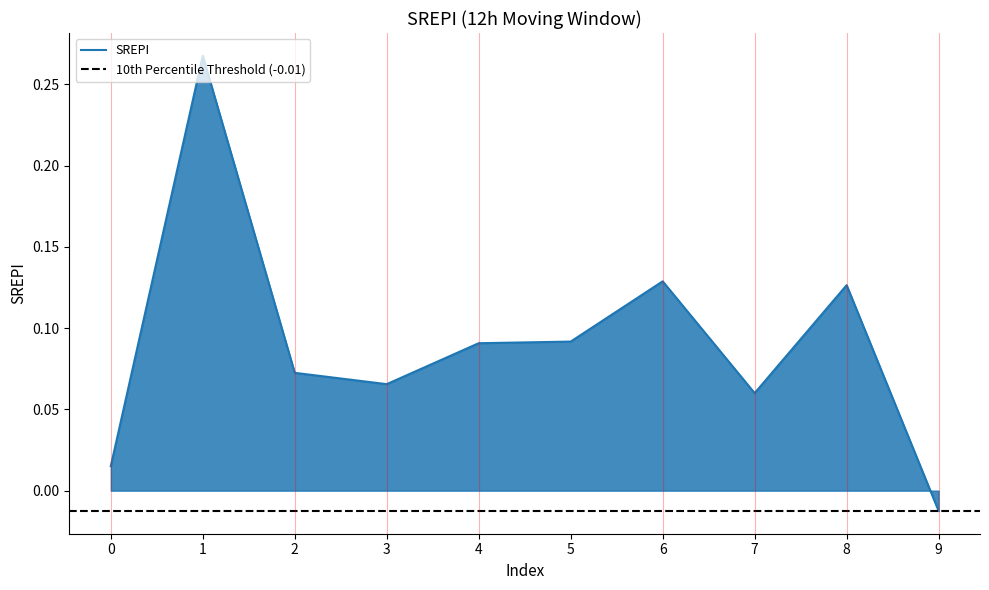

At which label is the value closest to 0?

9